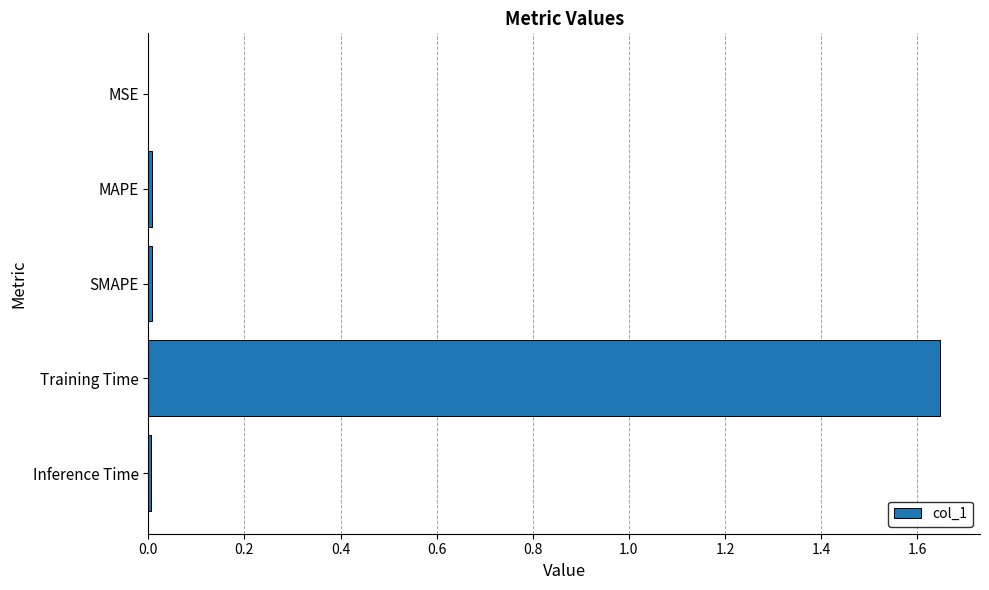

What is the sum of all values?

1.7